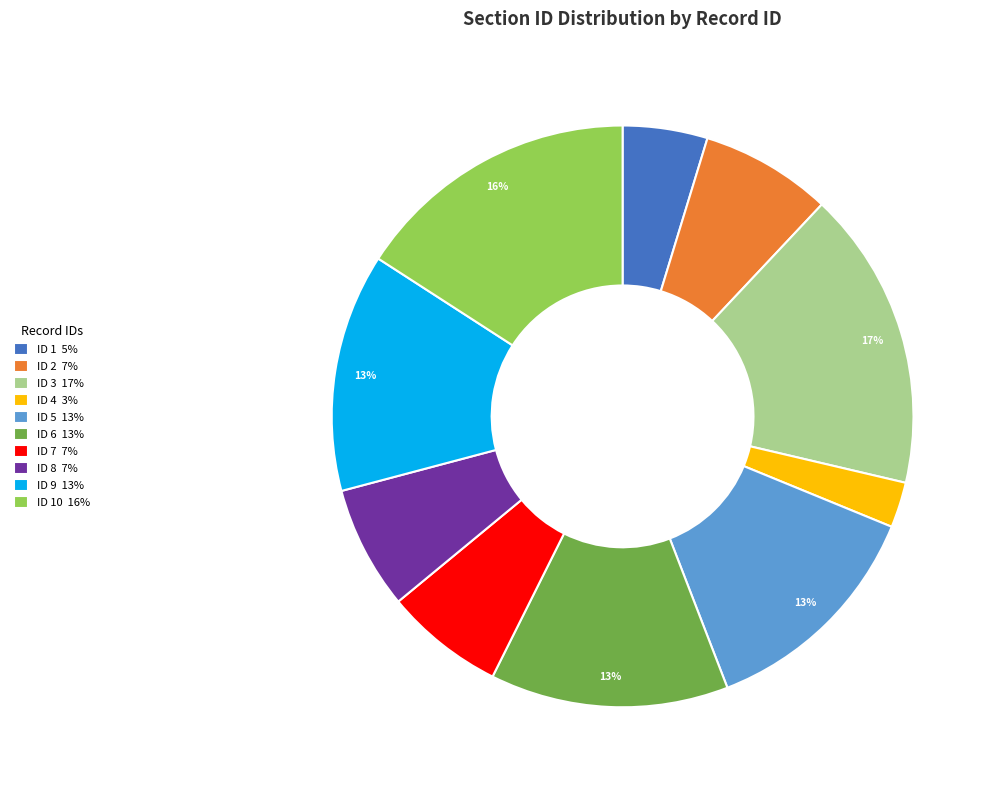

To the nearest percent, what is the average slice percentage?

10%